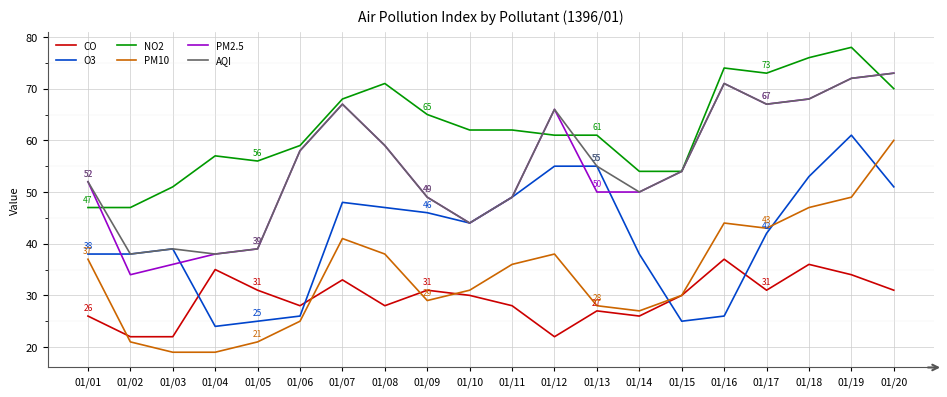

How many lines are shown in the chart?

6